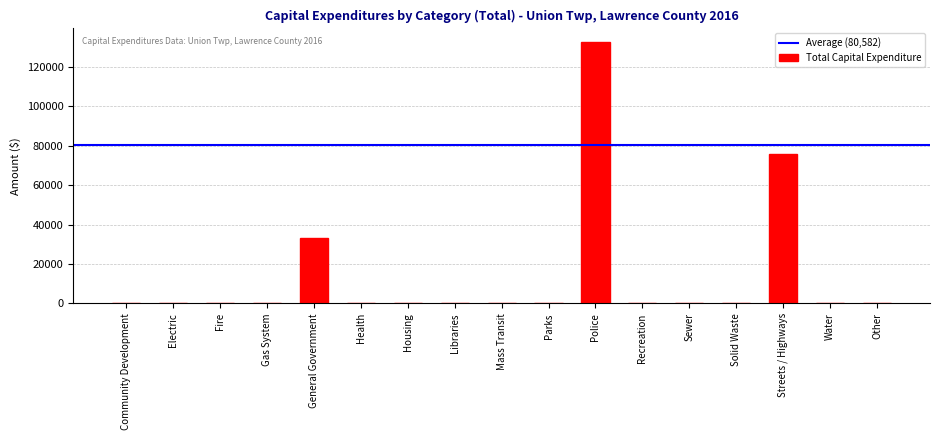

Reading left to right, transcribe all the data shown in this chart.

Community Development=0	Electric=0	Fire=0	Gas System=0	General Government=33236	Health=0	Housing=0	Libraries=0	Mass Transit=0	Parks=0	Police=132851	Recreation=0	Sewer=0	Solid Waste=0	Streets / Highways=75659	Water=0	Other=0